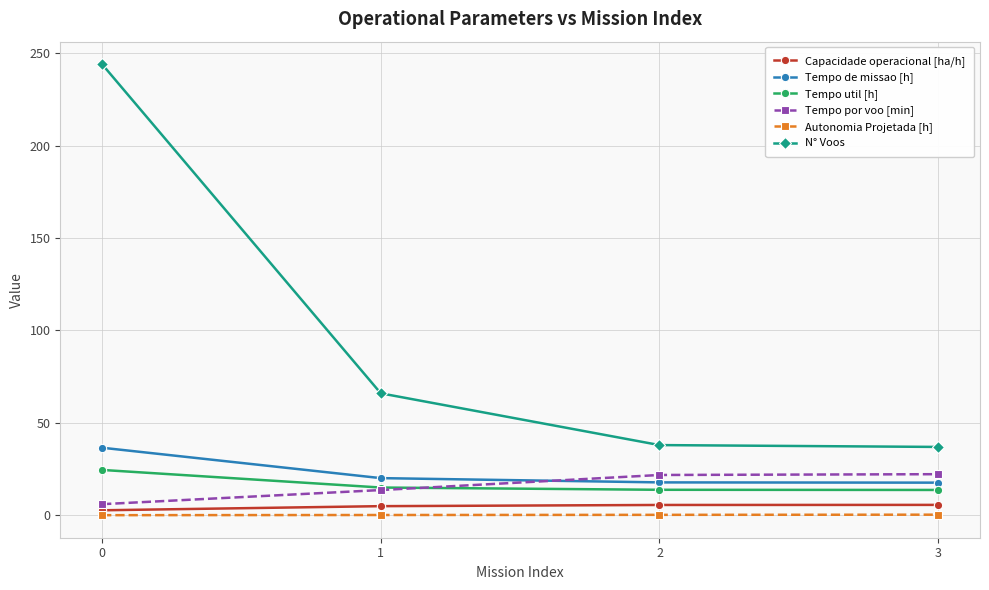

What are all the series names shown in the legend?

Capacidade operacional [ha/h], Tempo de missao [h], Tempo util [h], Tempo por voo [min], Autonomia Projetada [h], N° Voos